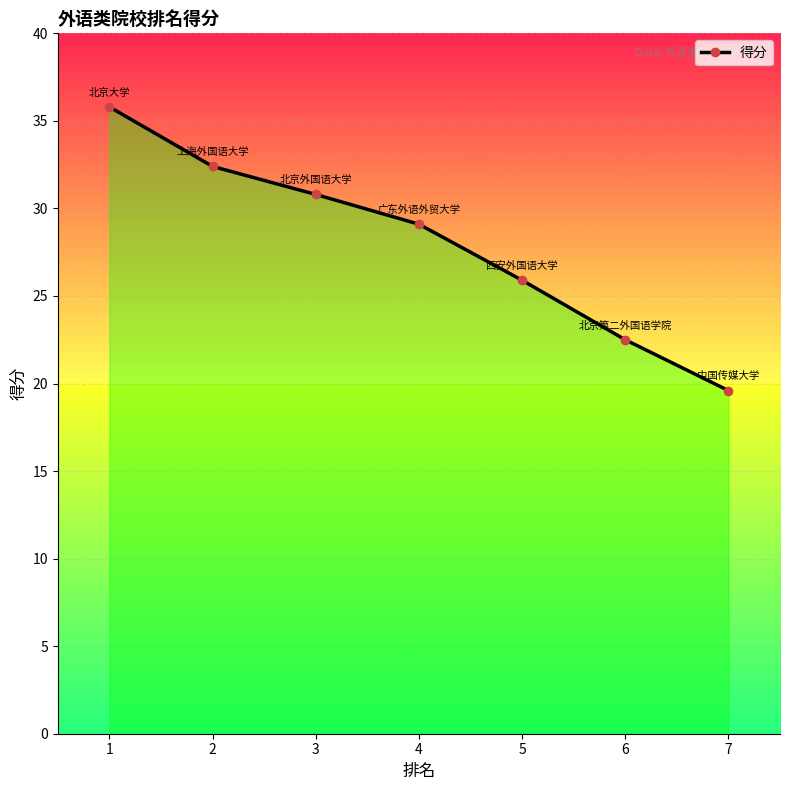

Rank the categories by value from lowest to highest.

7, 6, 5, 4, 3, 2, 1